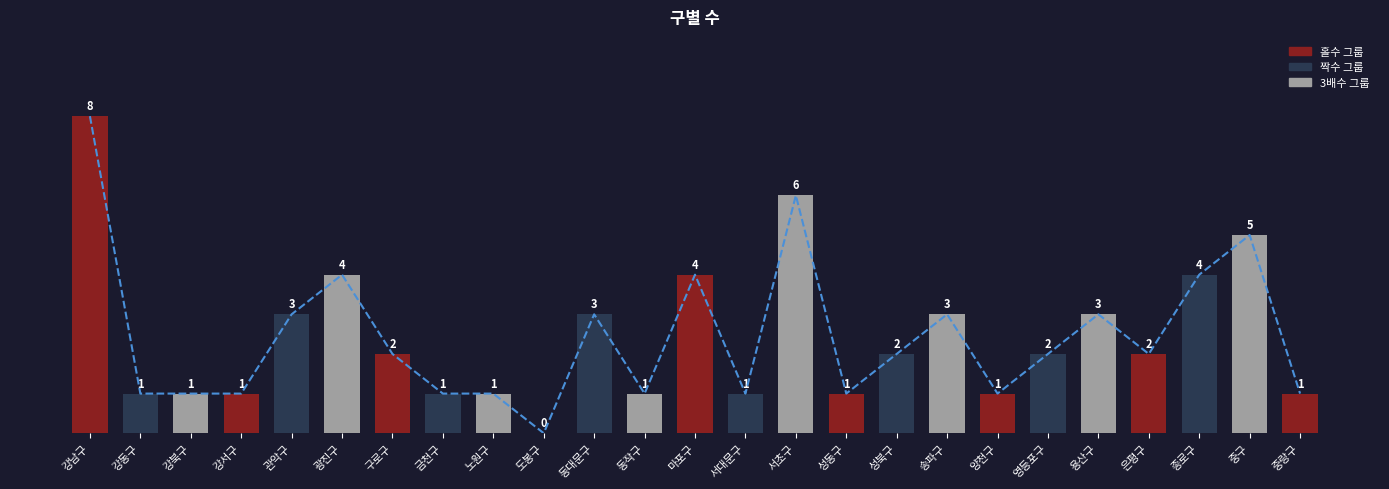

List the labels in order of value, largest first.

강남구, 서초구, 중구, 광진구, 마포구, 종로구, 관악구, 동대문구, 송파구, 용산구, 구로구, 성북구, 영등포구, 은평구, 강동구, 강북구, 강서구, 금천구, 노원구, 동작구, 서대문구, 성동구, 양천구, 중랑구, 도봉구